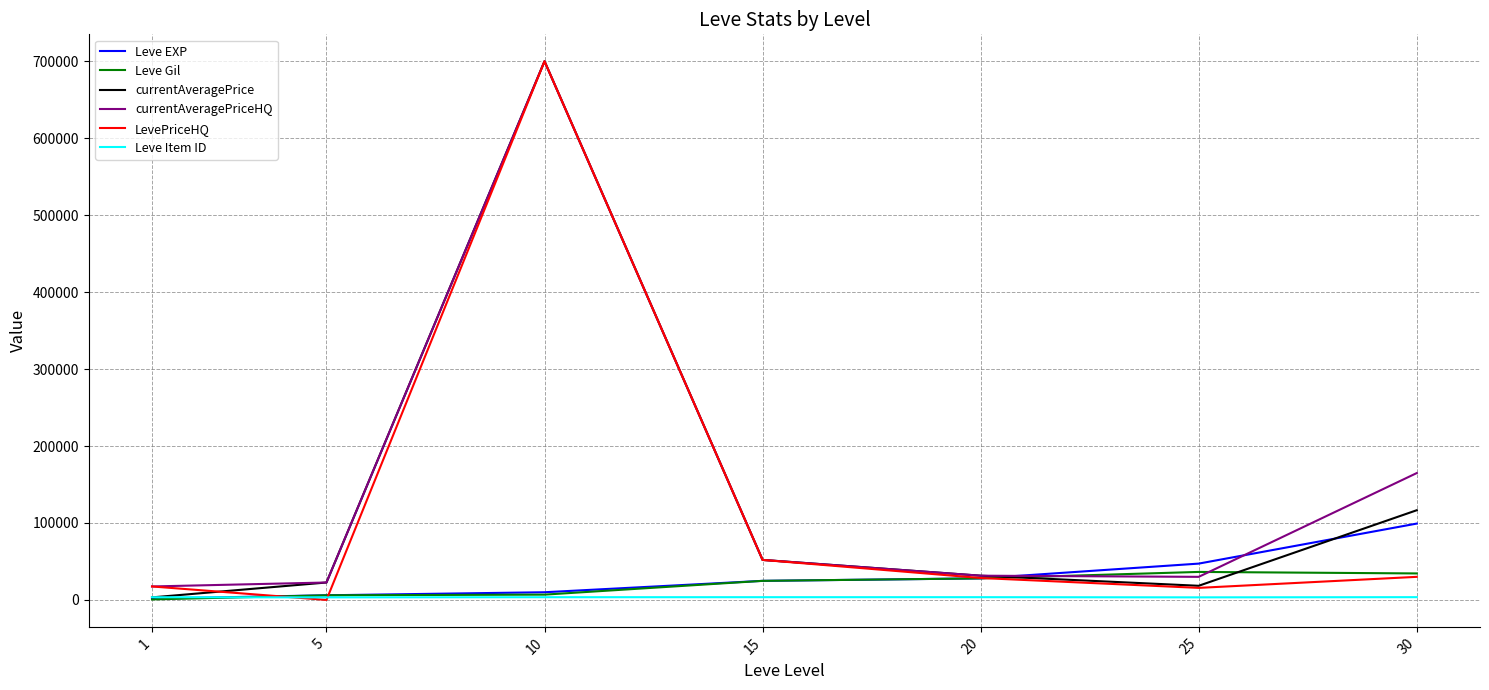

What is the maximum value for Leve Gil?

36390